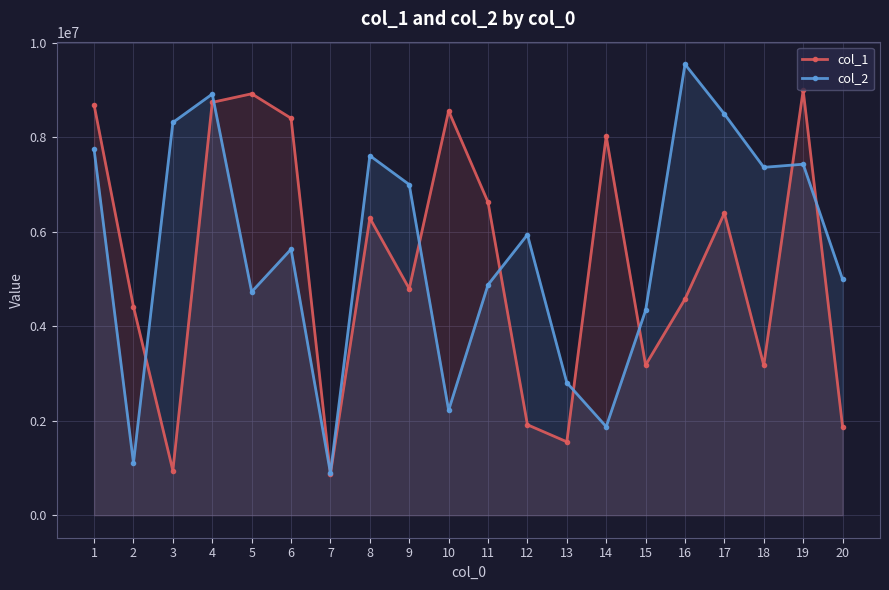

Reading right to left, what are all the values shown in this chart?

col_1: 20=1874018	19=8997545	18=3173628	17=6395607	16=4576427	15=3177966	14=8025842	13=1553751	12=1914823	11=6627780	10=8559924	9=4794834	8=6290679	7=873620	6=8404662	5=8922909	4=8741397	3=944339	2=4414943	1=8687297
col_2: 20=4993997	19=7431316	18=7365404	17=8494463	16=9548623	15=4337345	14=1873945	13=2805741	12=5939172	11=4879175	10=2220480	9=7000509	8=7612678	7=889286	6=5631445	5=4728463	4=8916839	3=8314881	2=1105946	1=7744581